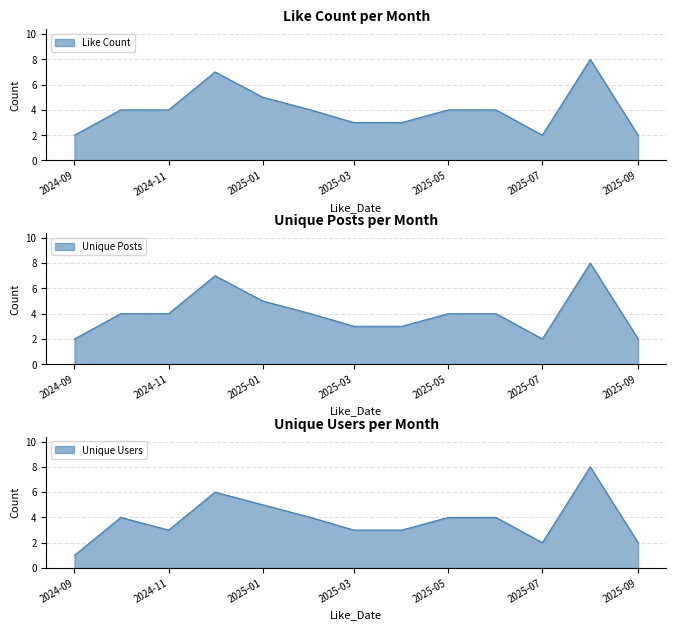

Reading right to left, what are all the values shown in this chart?

Like Count: 2	8	2	4	4	3	3	4	5	7	4	4	2
Unique Posts: 2	8	2	4	4	3	3	4	5	7	4	4	2
Unique Users: 2	8	2	4	4	3	3	4	5	6	3	4	1